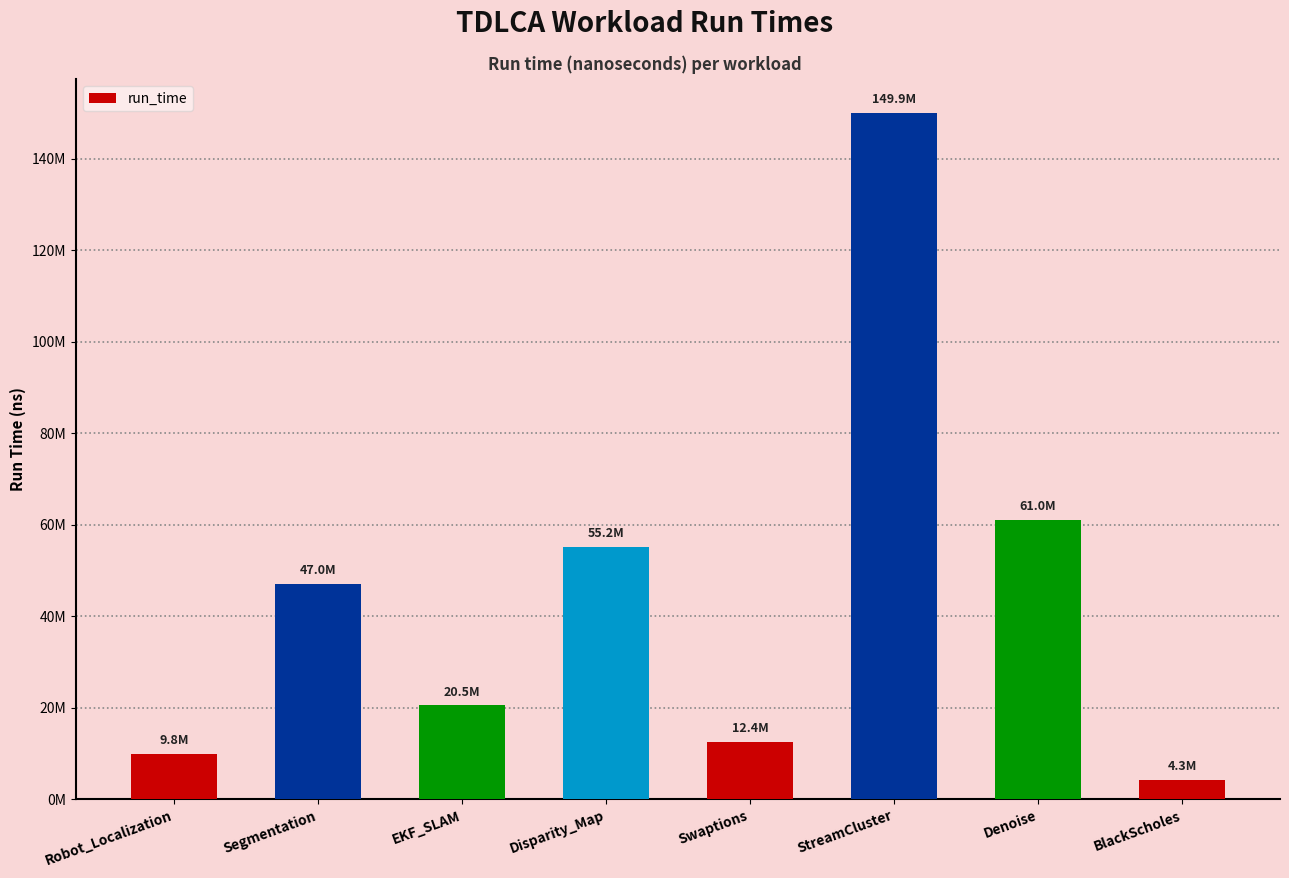

What is the smallest value displayed?

4276974